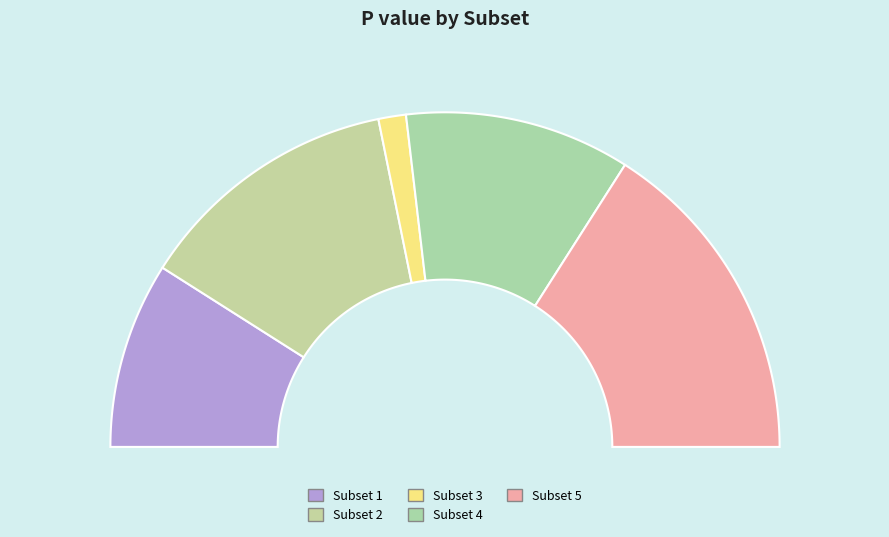

To the nearest percent, what is the combined percentage of Subset 4 and Subset 5?

54%